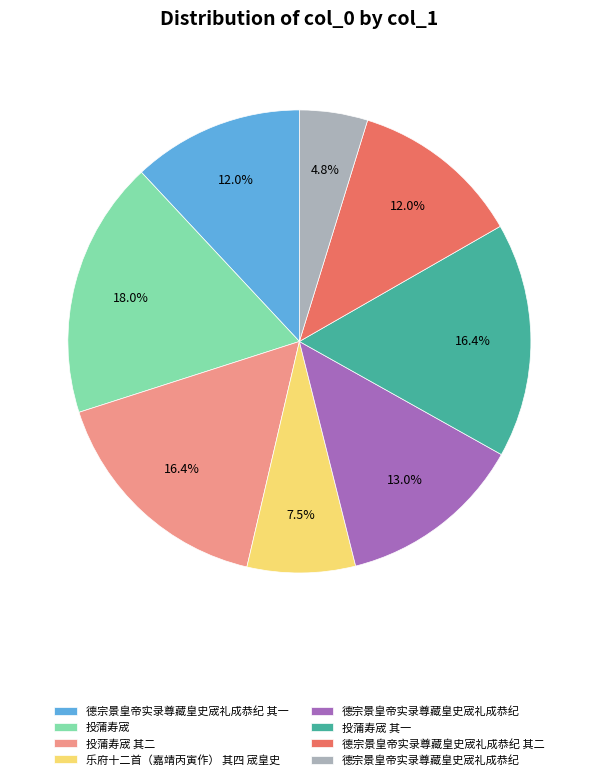

Is there a majority slice in this chart?

No